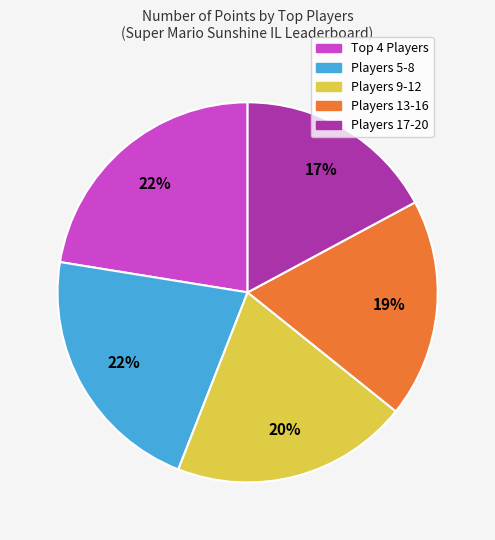

Is there a majority slice in this chart?

No